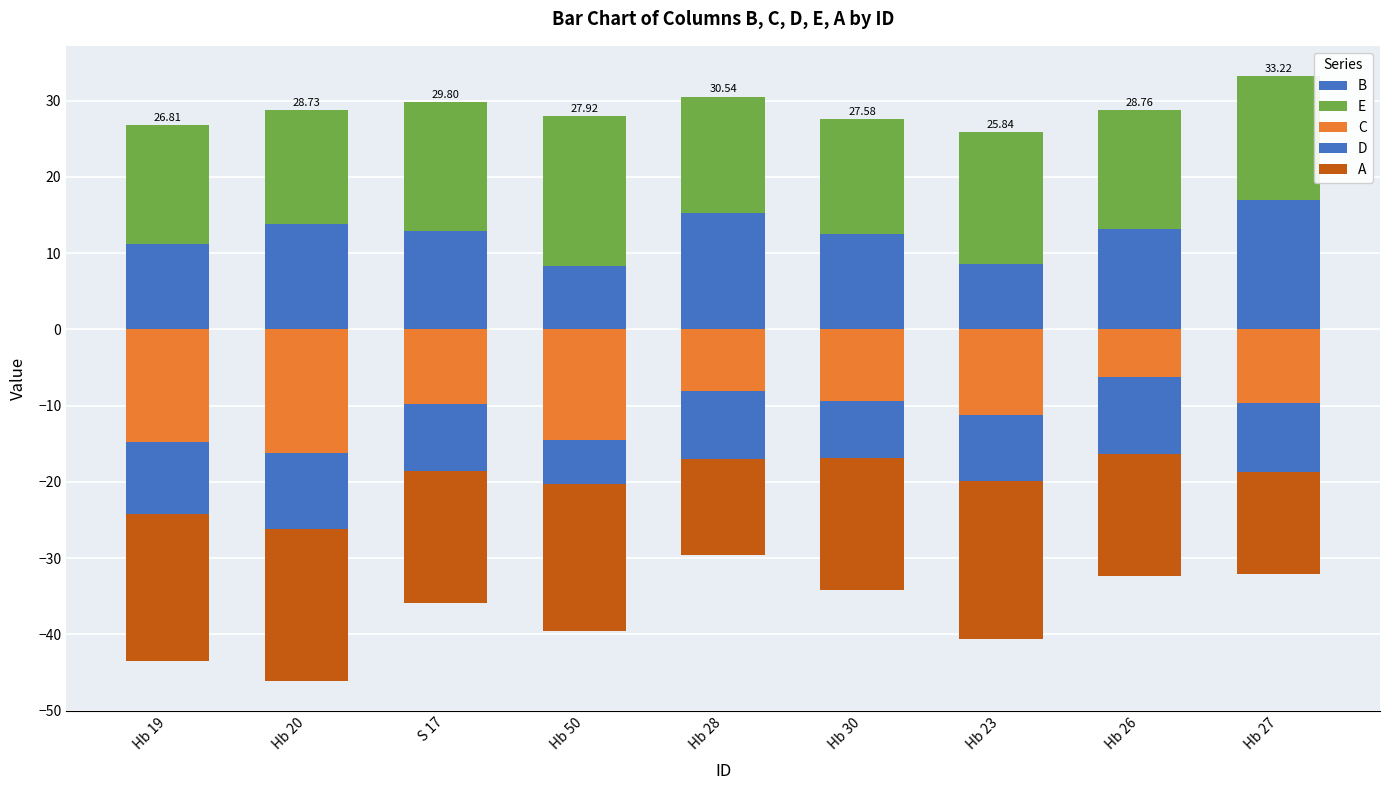

Which category has the highest value in the E series?

Hb 50